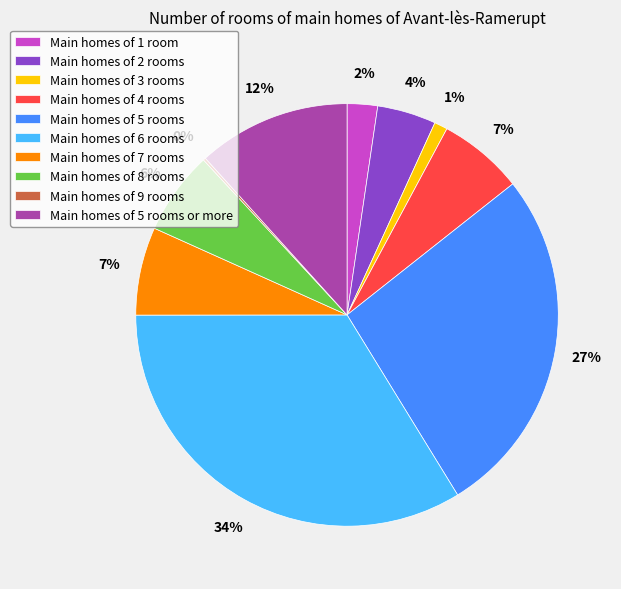

To the nearest percent, what portion does Main homes of 2 rooms represent?

4%